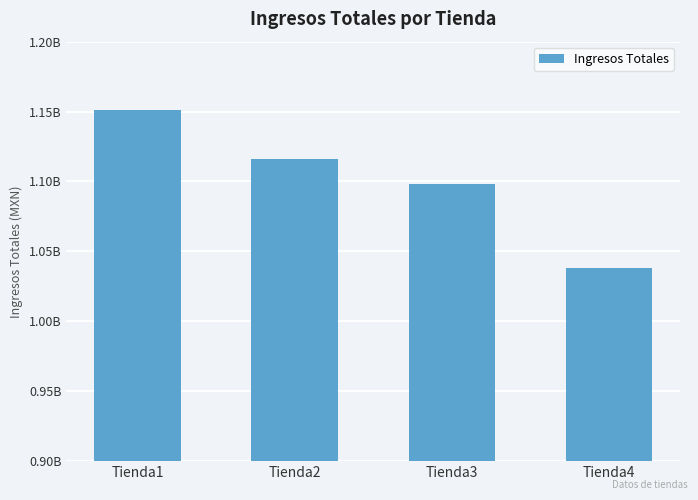

Rank the categories by value from lowest to highest.

Tienda4, Tienda3, Tienda2, Tienda1